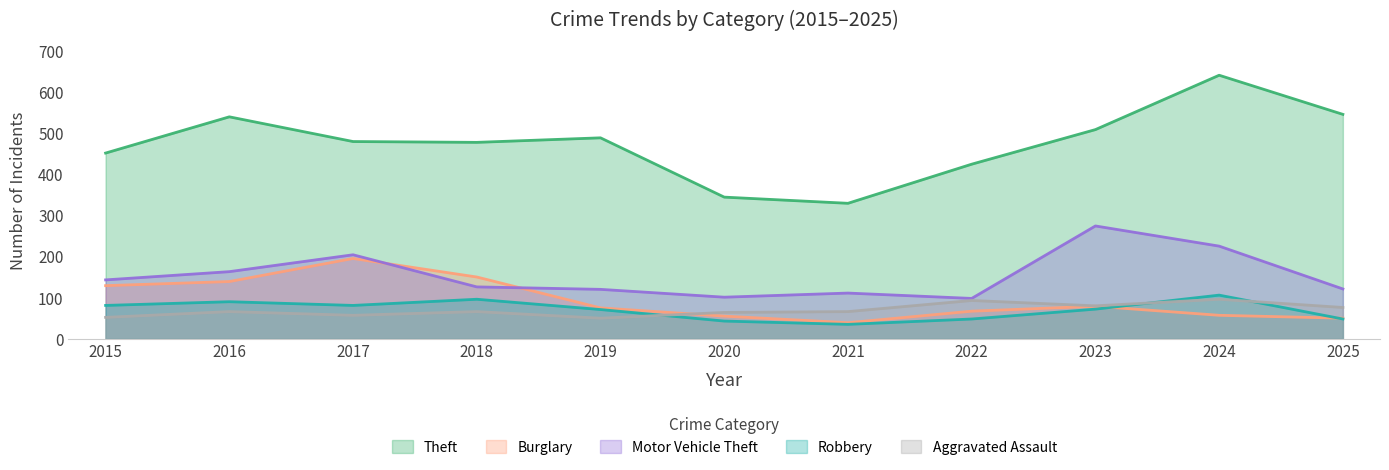

Rank the series at 2021 from lowest to highest value.

Robbery, Burglary, Aggravated Assault, Motor Vehicle Theft, Theft